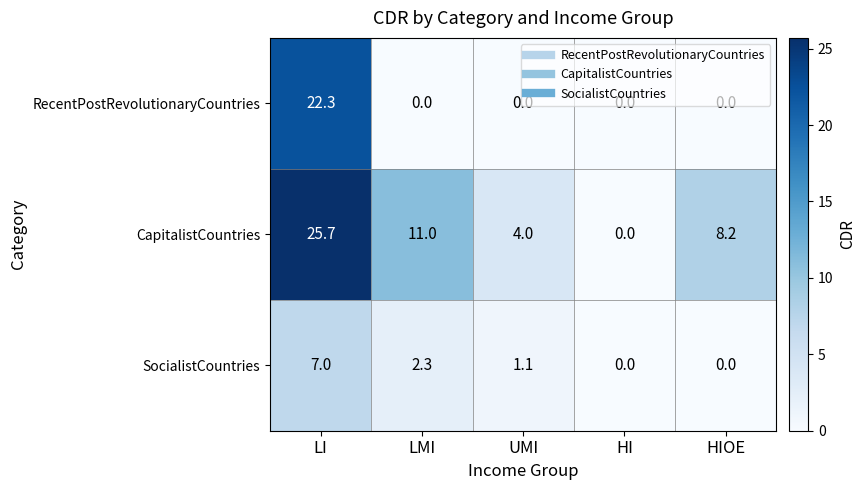

Between LI and HI, which series saw the biggest shift?

CapitalistCountries